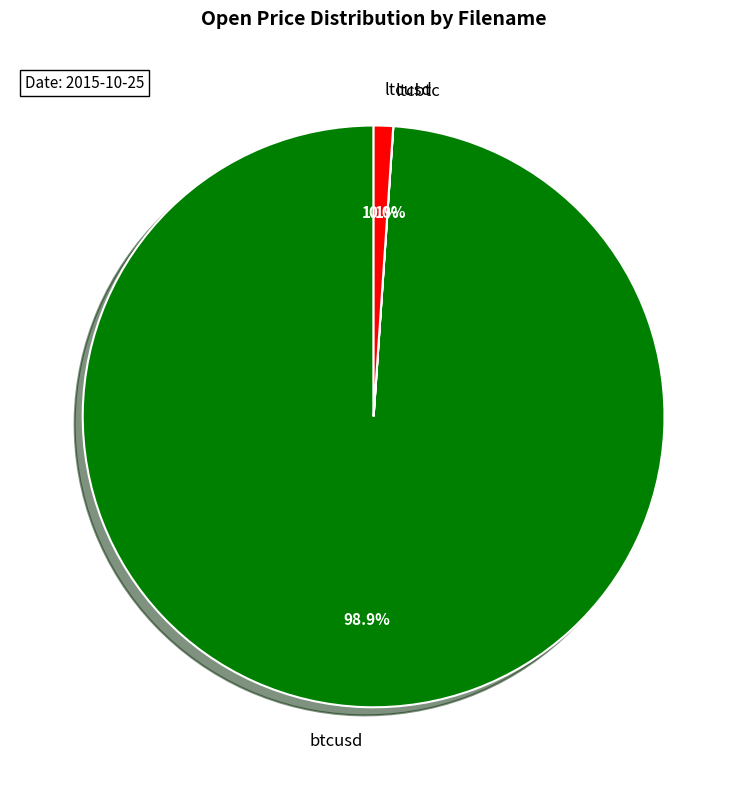

Is it true that btcusd is 89% of the pie?

False